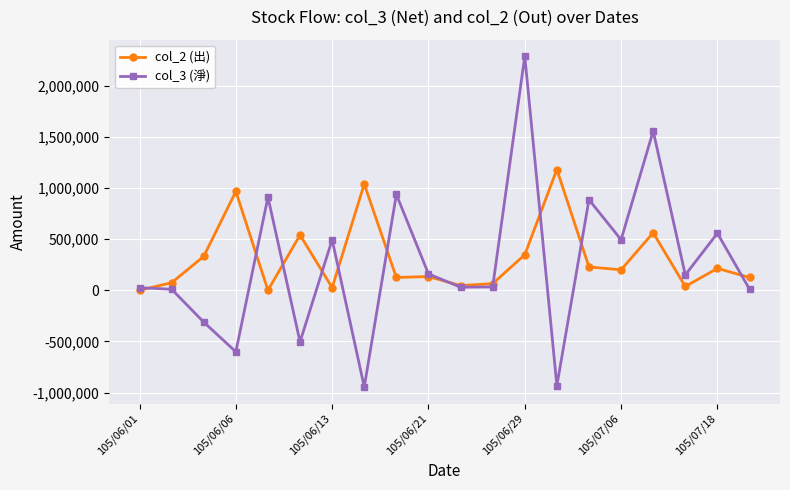

List the series in order of their peak value, highest first.

col_3 (淨), col_2 (出)